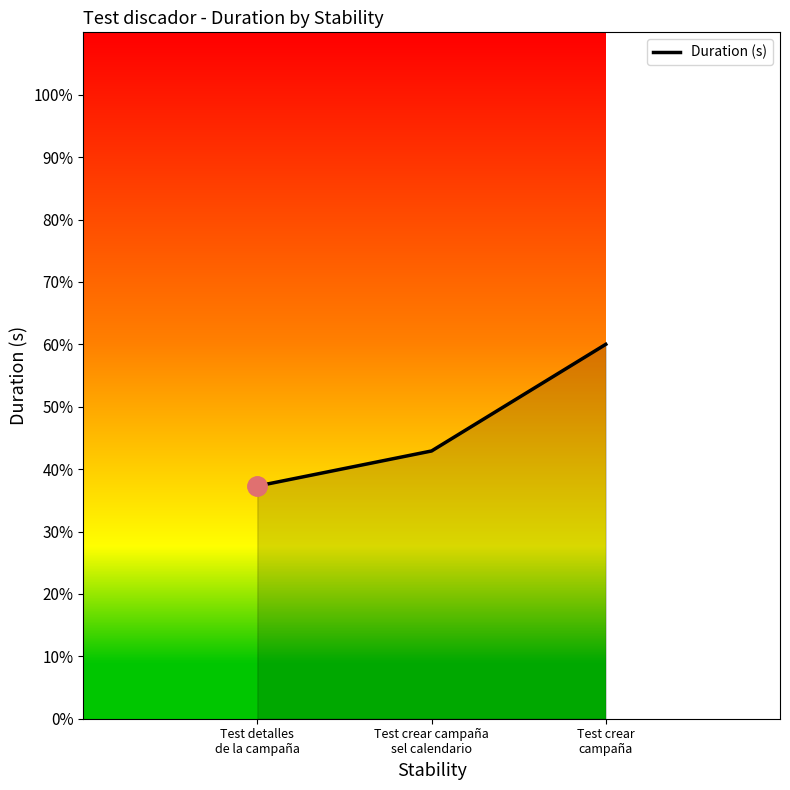

Is this an area chart (filled region under the line)?

No